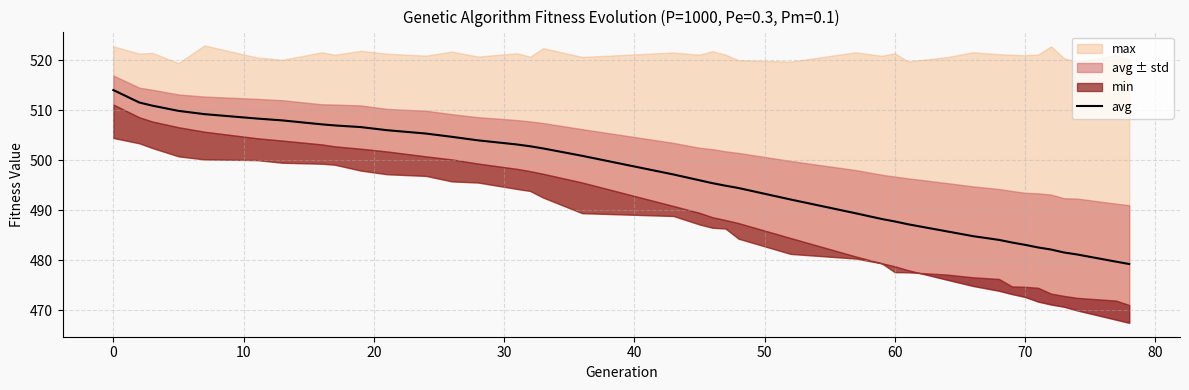

What is the maximum value for avg?

514.1